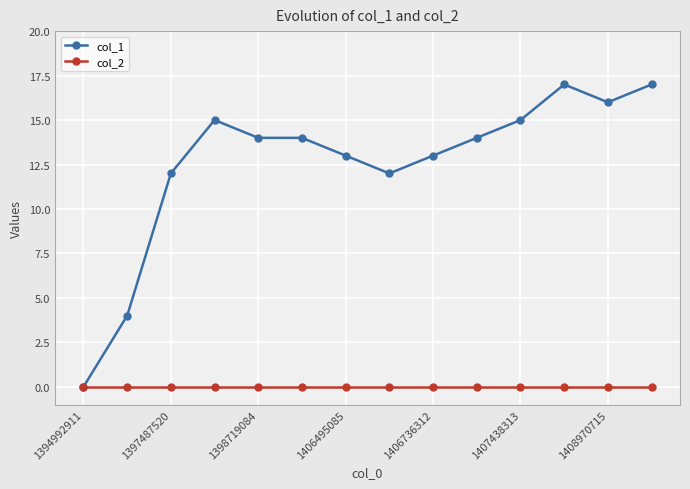

Rank the series by their maximum value, from highest to lowest.

col_1, col_2